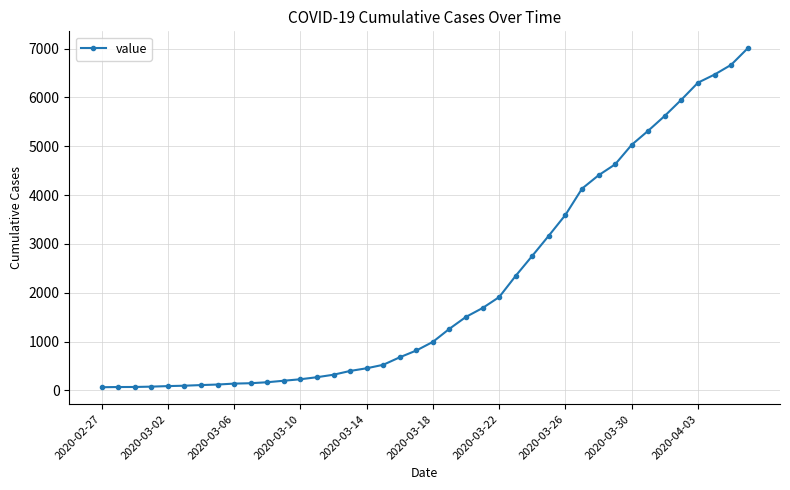

What is the greatest value displayed?

7005